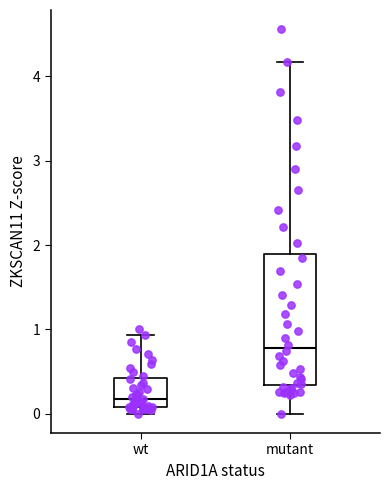

Where does the median line of the box for mutant sit on the y-axis? The values are not printed on the chart, so give them approximately, as read against the axis.

0.8